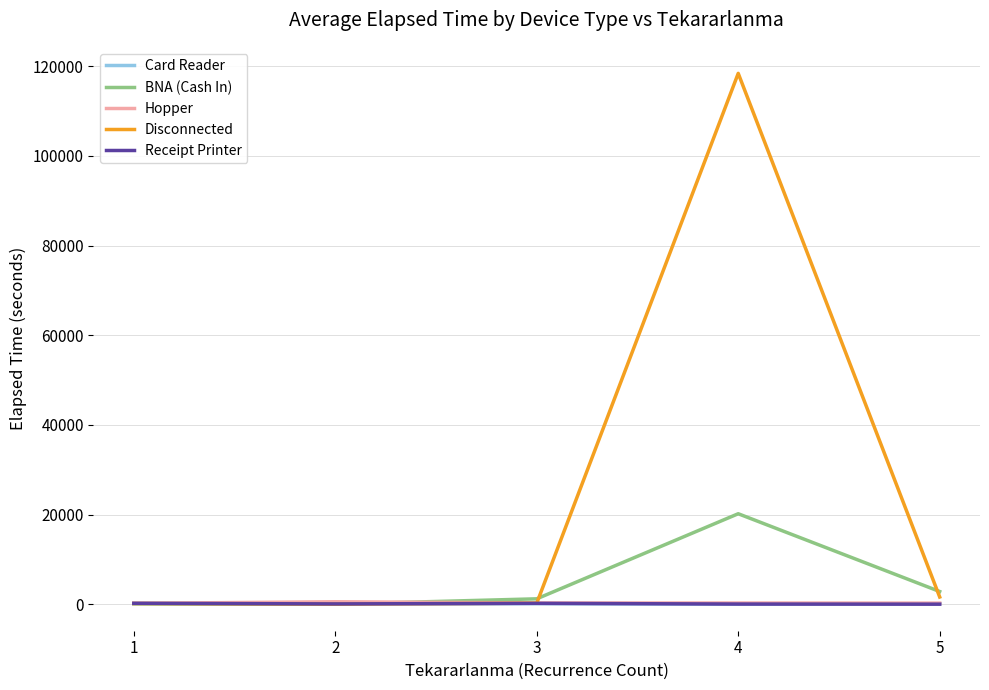

At how many categories does at least one series exceed 31149?

1